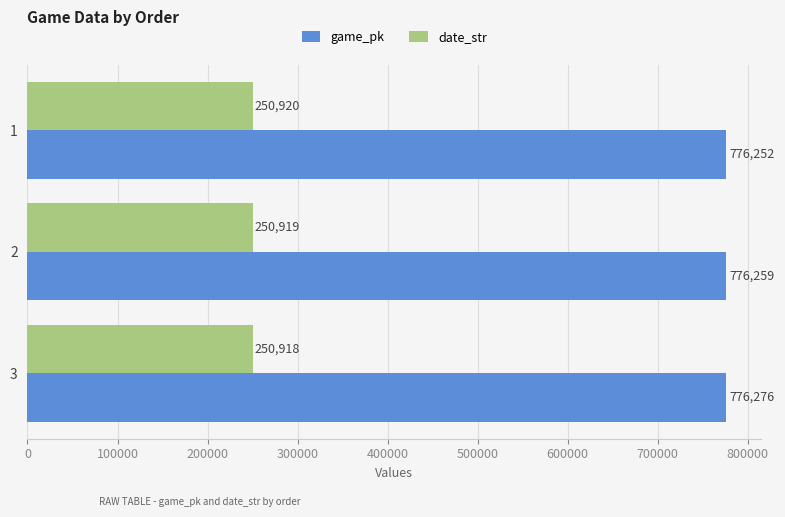

True or false: game_pk has a value of 1184019 at 3.

False